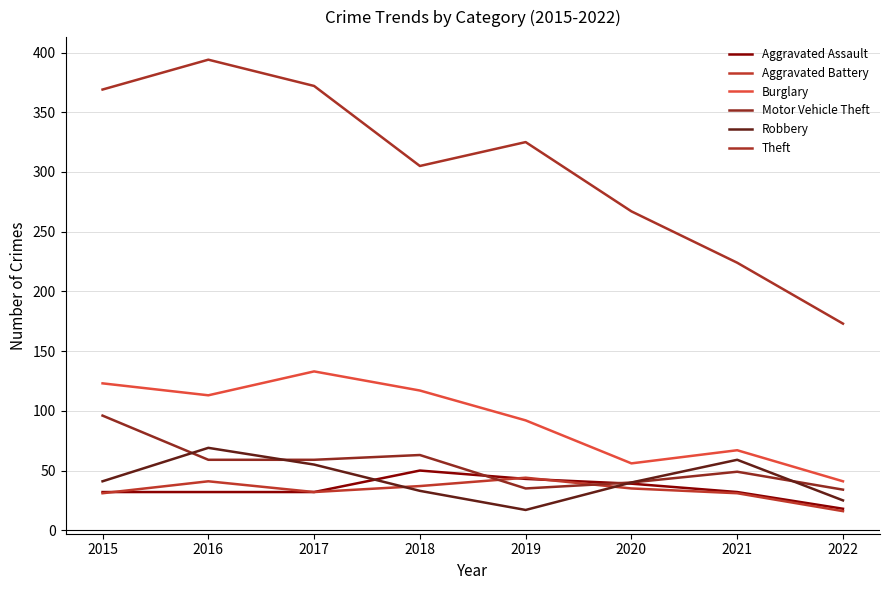

The value of Aggravated Battery at 2022 is 6. True or false?

False